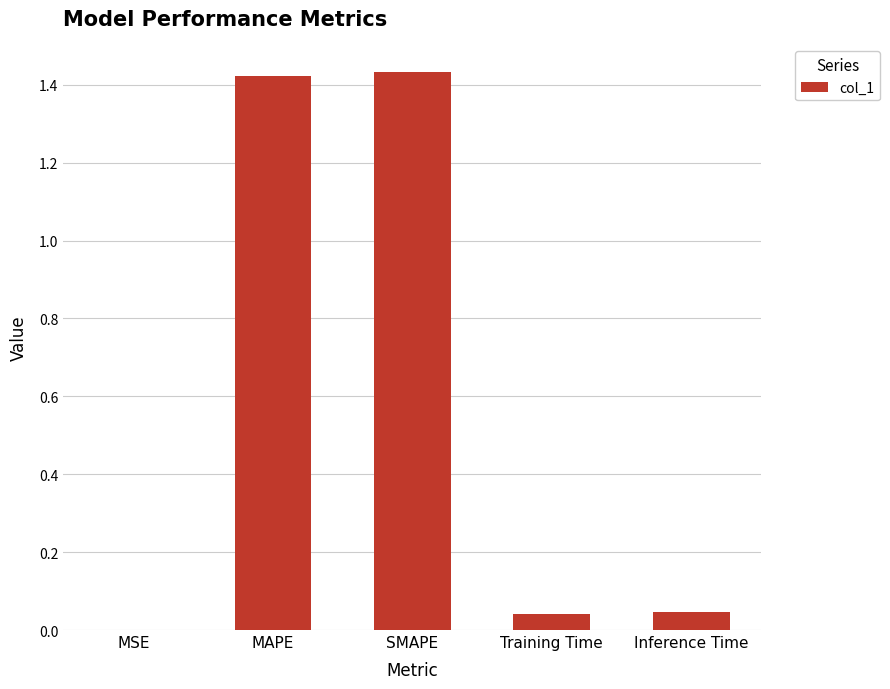

The chart shows a value of 0.0 at Inference Time. True or false?

True